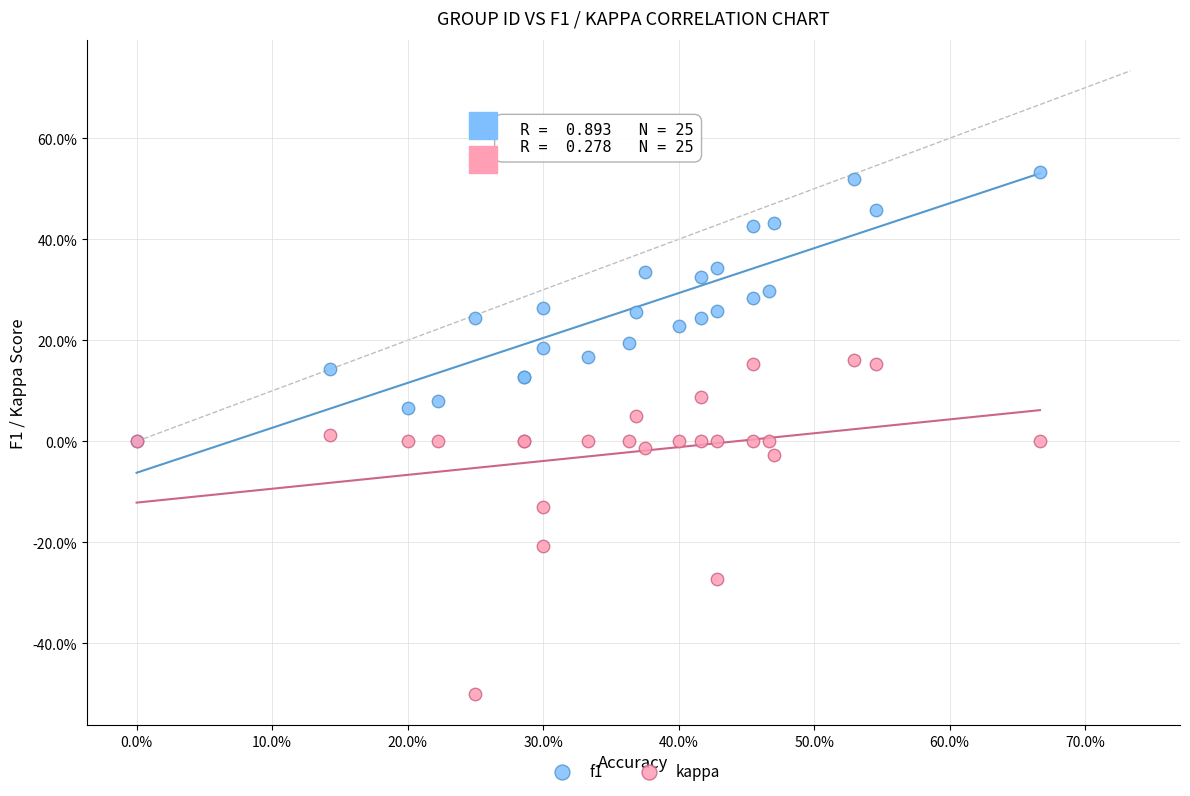

Which series reaches the minimum Y coordinate?

kappa